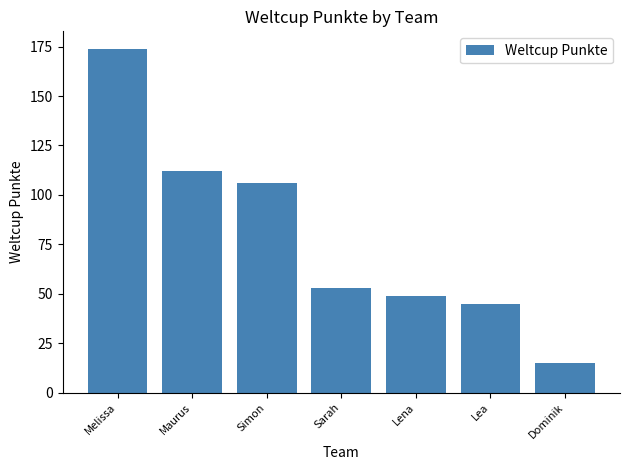

Reading left to right, extract all data points from this chart.

174	112	106	53	49	45	15